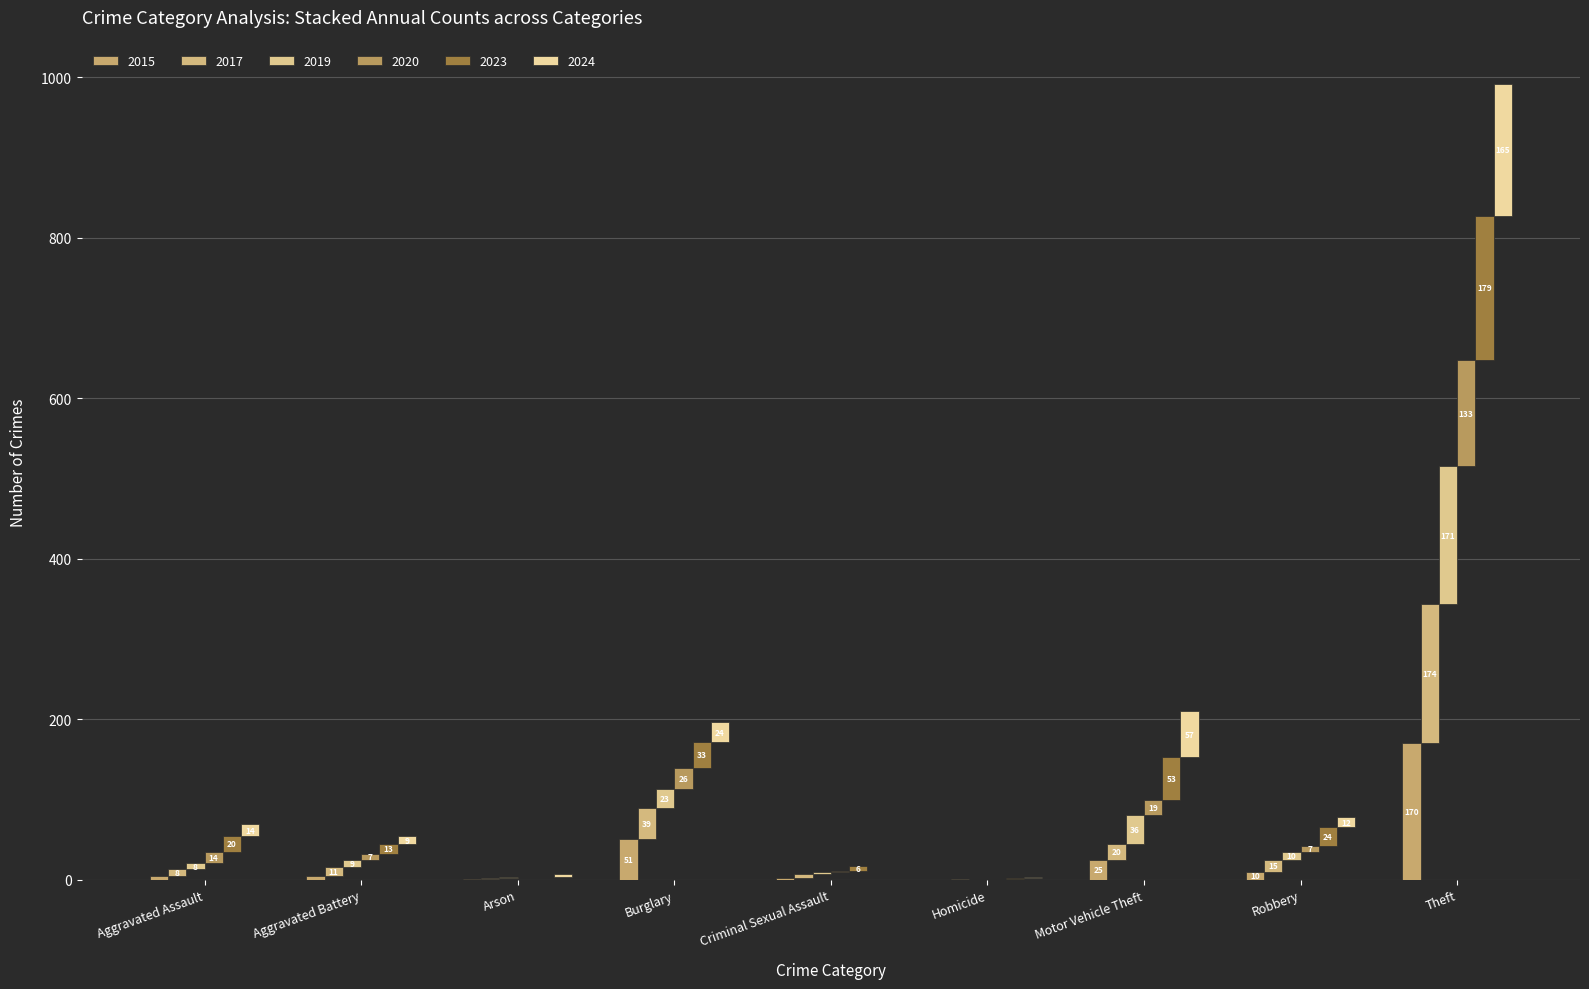

Where does the 2024 series first go above 12?

Aggravated Assault